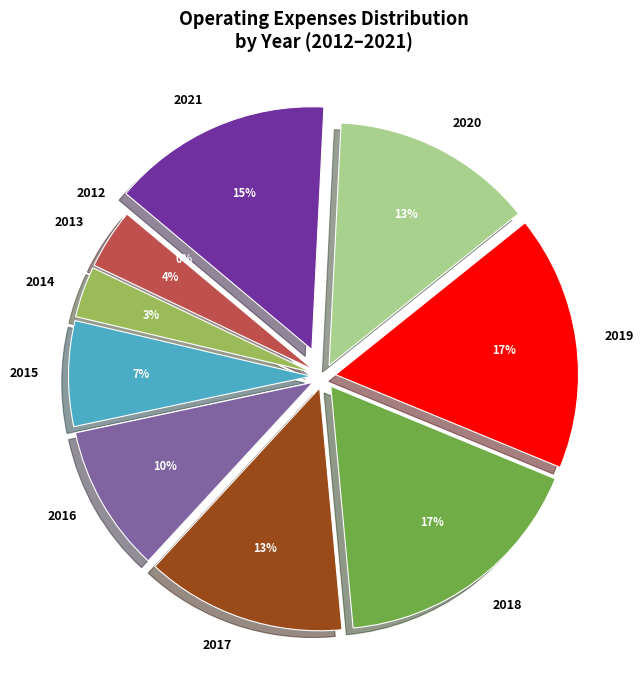

To the nearest percent, what is the difference between the 2018 and 2020 slice percentages?

4%